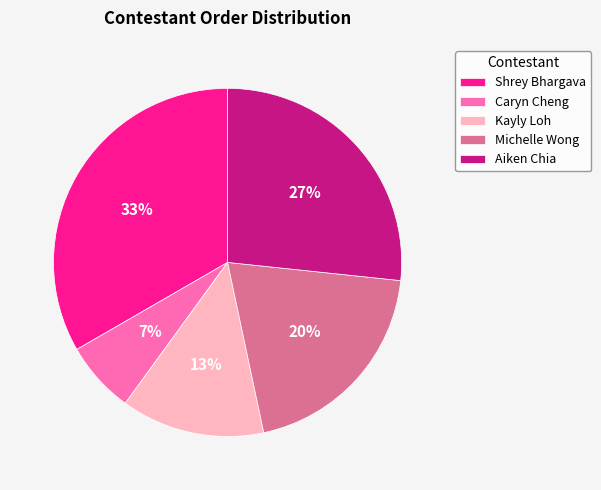

Which has a higher value, Shrey Bhargava or Michelle Wong?

Shrey Bhargava